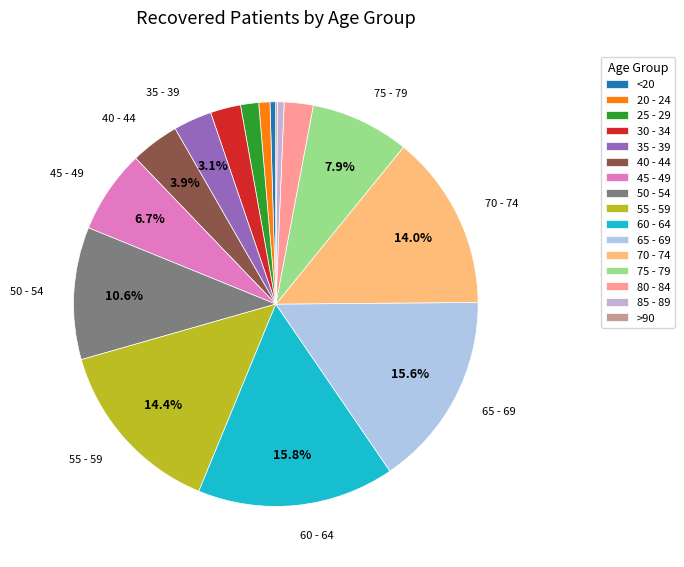

Which slice is the smallest?

>90